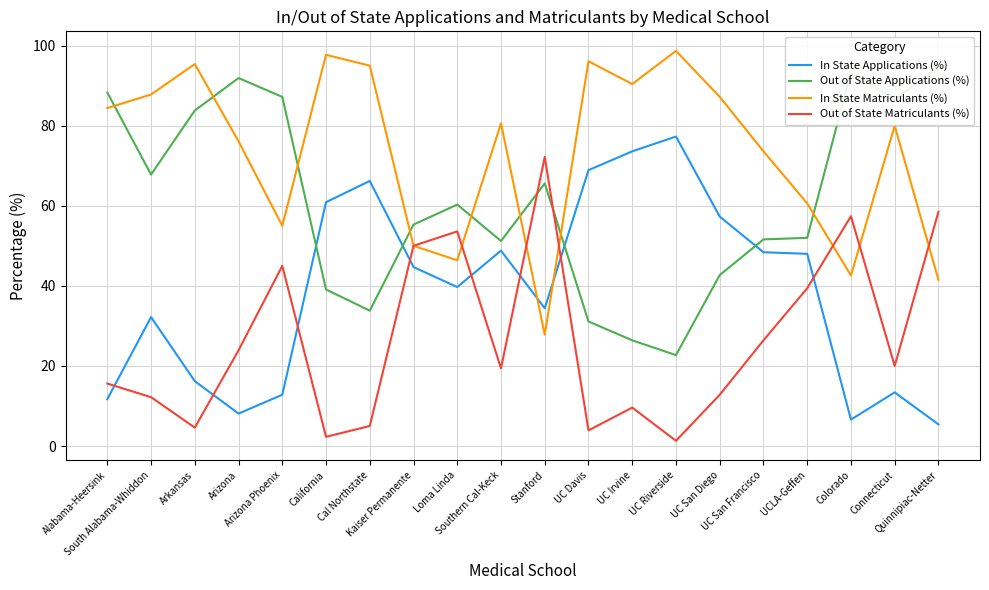

Which series has the largest total across all categories?

In State Matriculants (%)